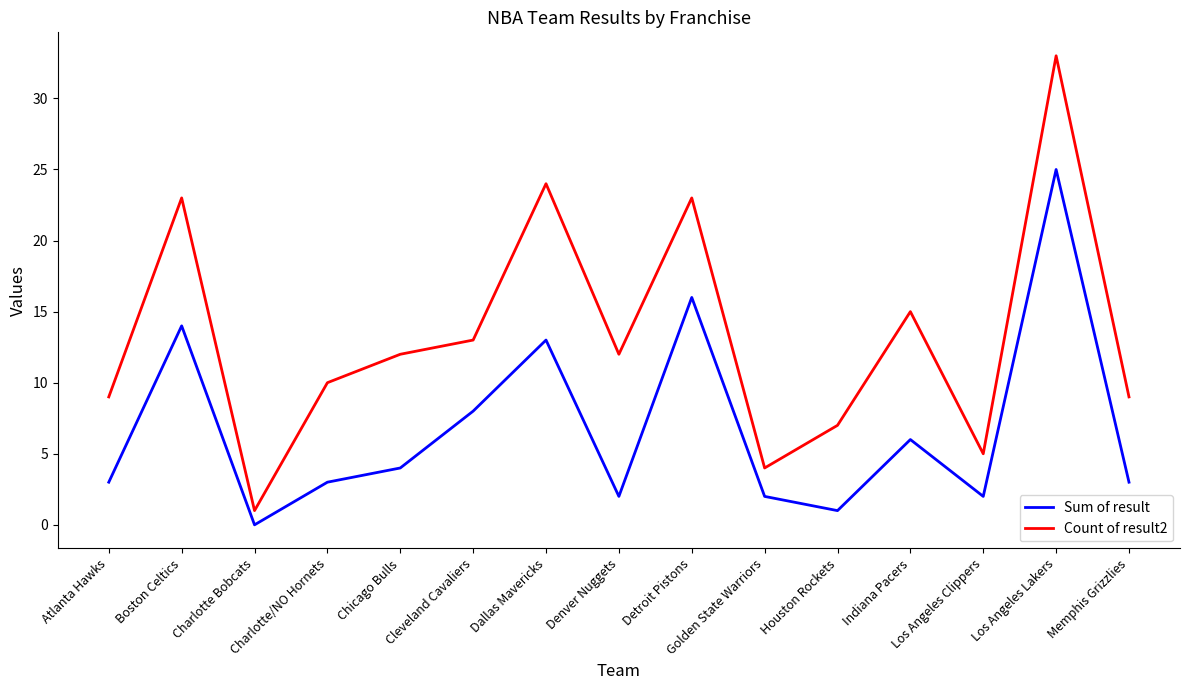

True or false: Count of result2 and Sum of result cross at least once.

False